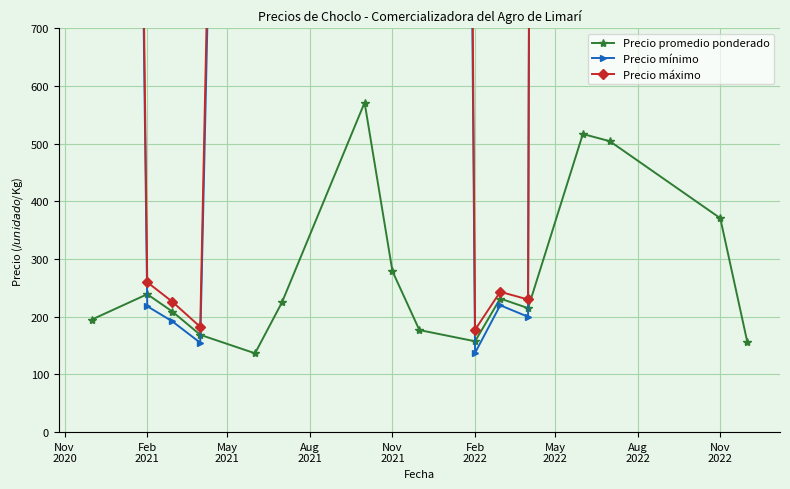

Is this an area chart (filled region under the line)?

No